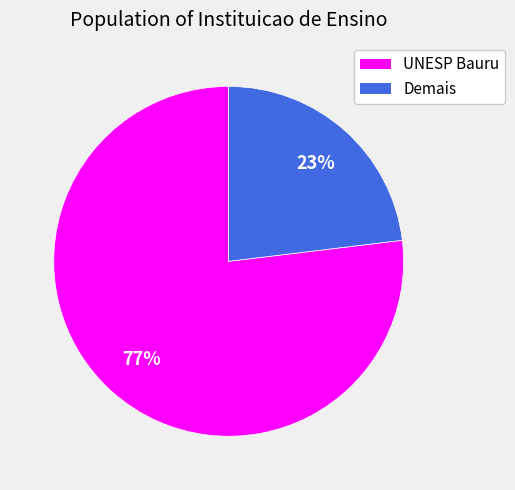

Which has a higher value, Demais or UNESP Bauru?

UNESP Bauru